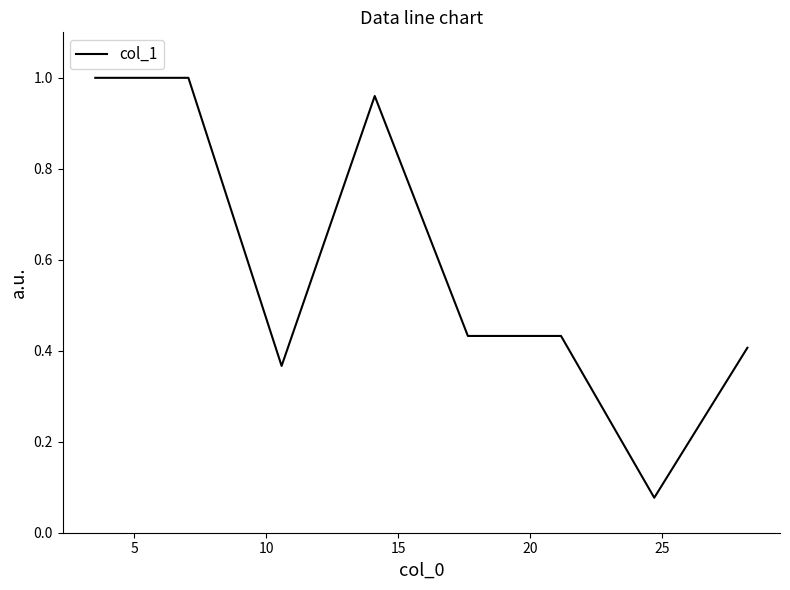

What is the difference between the maximum and minimum values?

0.9